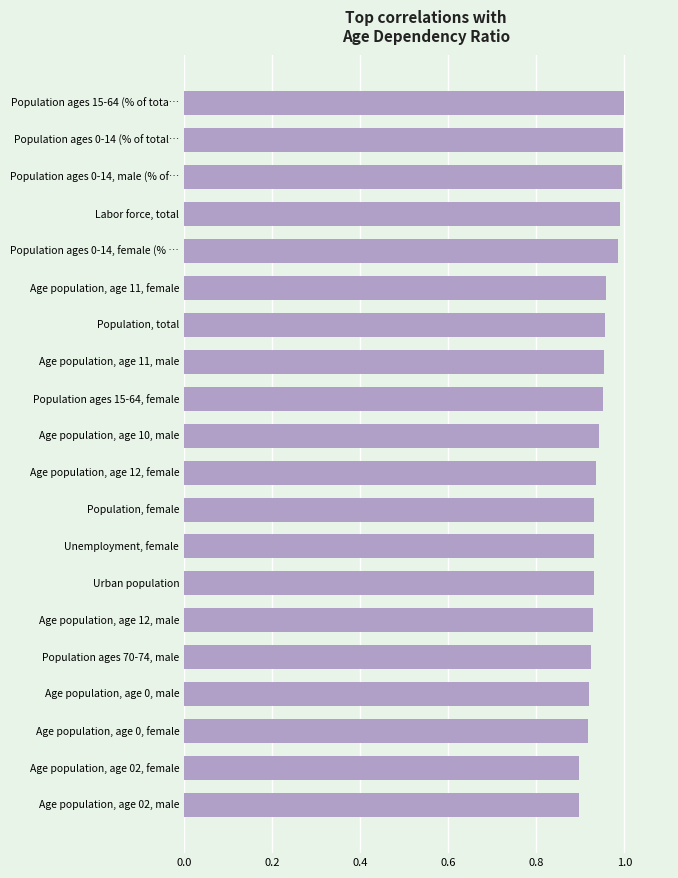

What position from the top is Population, total?

7